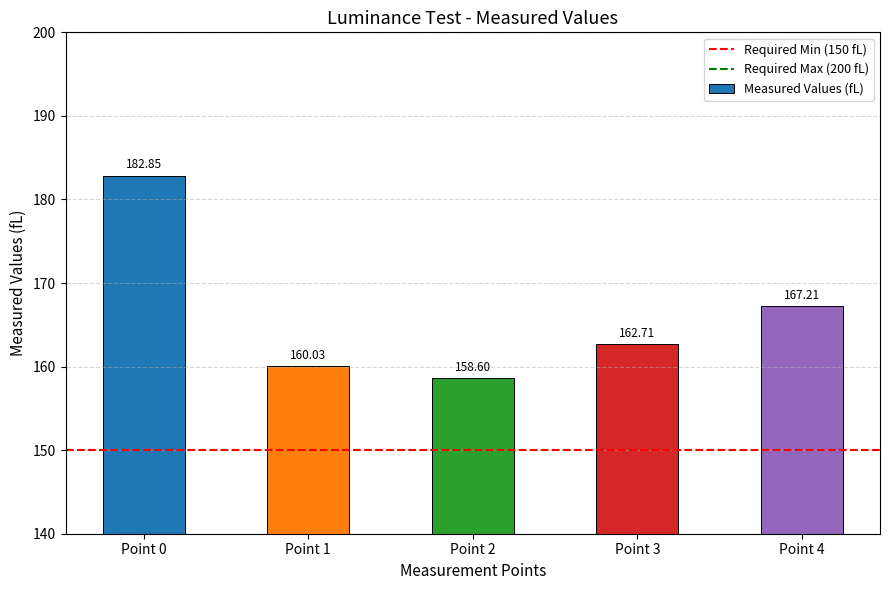

How many data points does each series have?

5